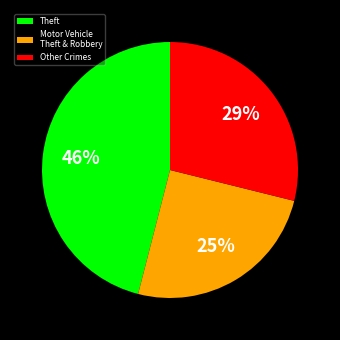

True or false: Other Crimes accounts for 29% of the total.

True